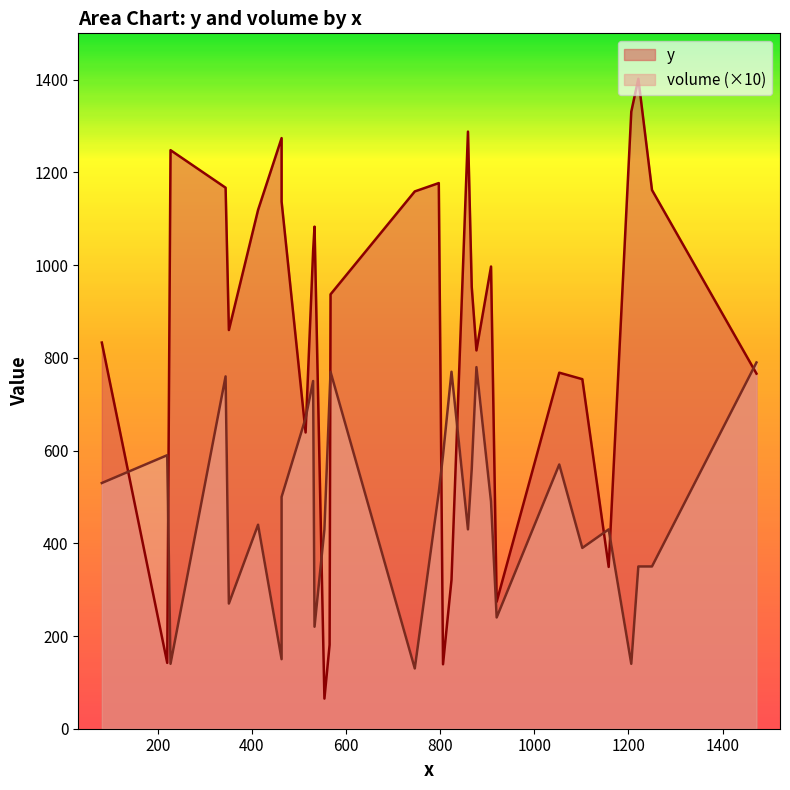

Which series has the largest total across all categories?

y